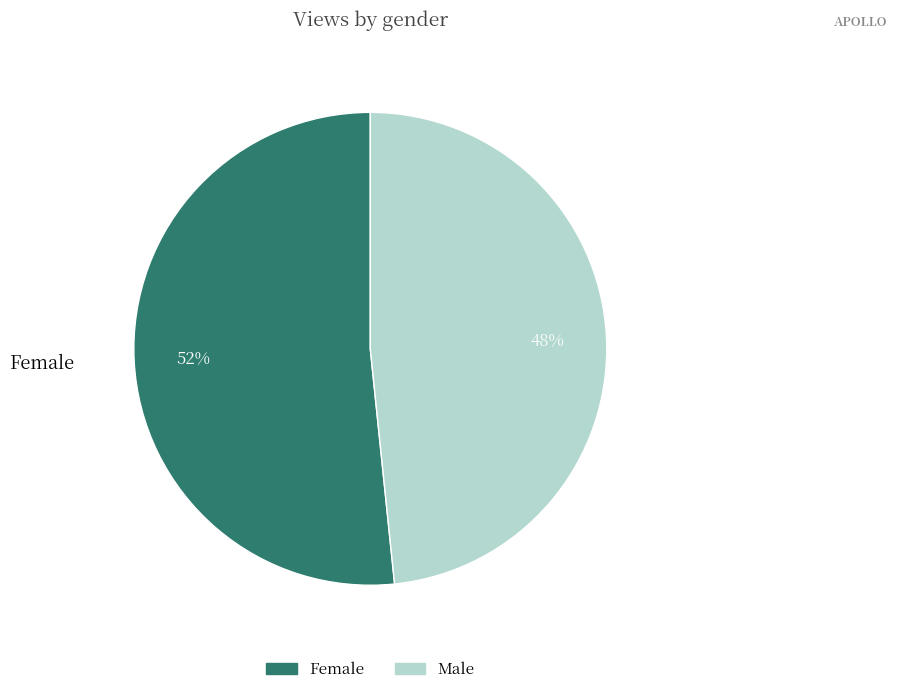

Approximately how many times larger is the value at Female compared to Male?

1.1